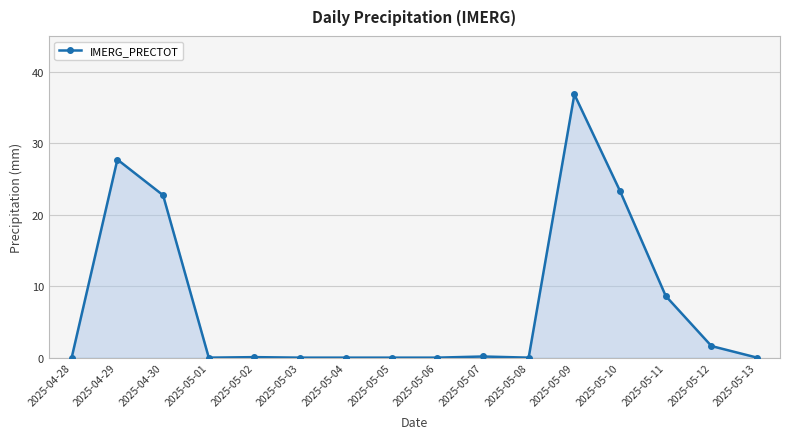

What is the difference between the second highest and minimum values?

27.7